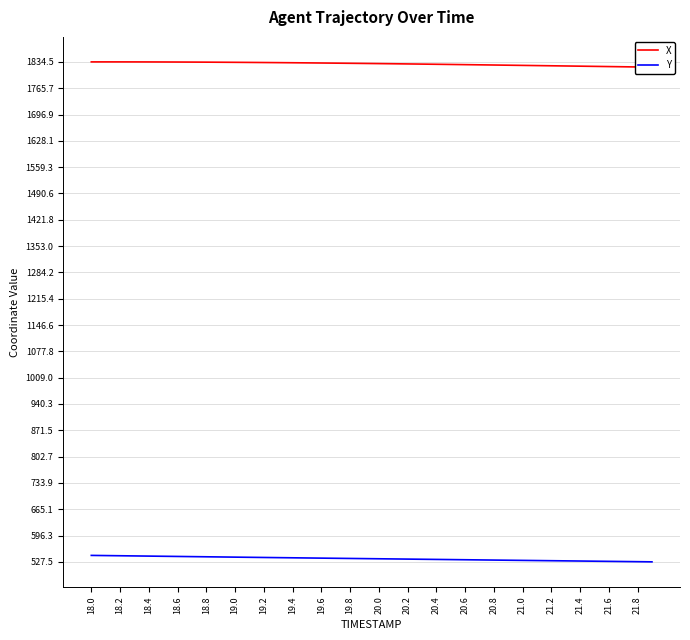

True or false: Y and X intersect in this chart.

False